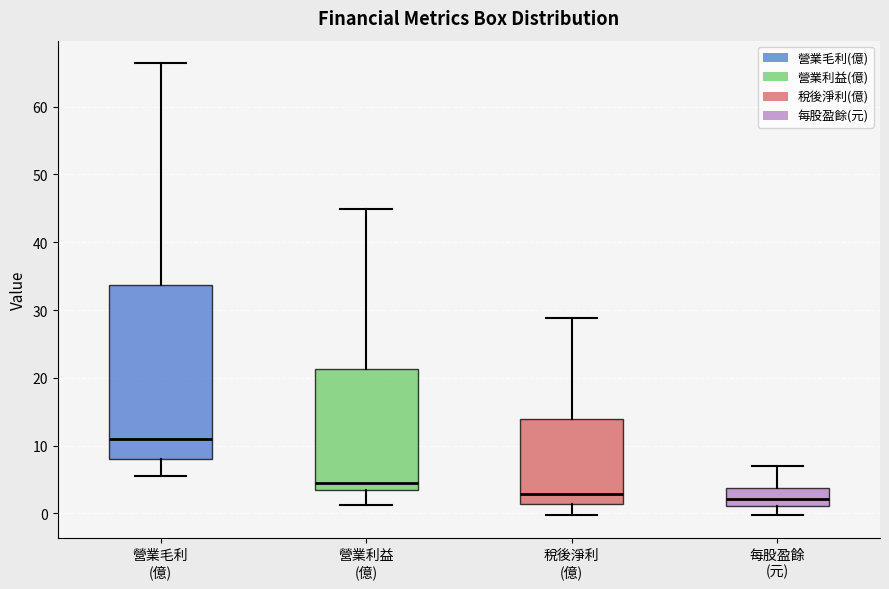

Where does the lower whisker of the box for 營業利益 (億) end on the y-axis? The values are not printed on the chart, so give them approximately, as read against the axis.

1